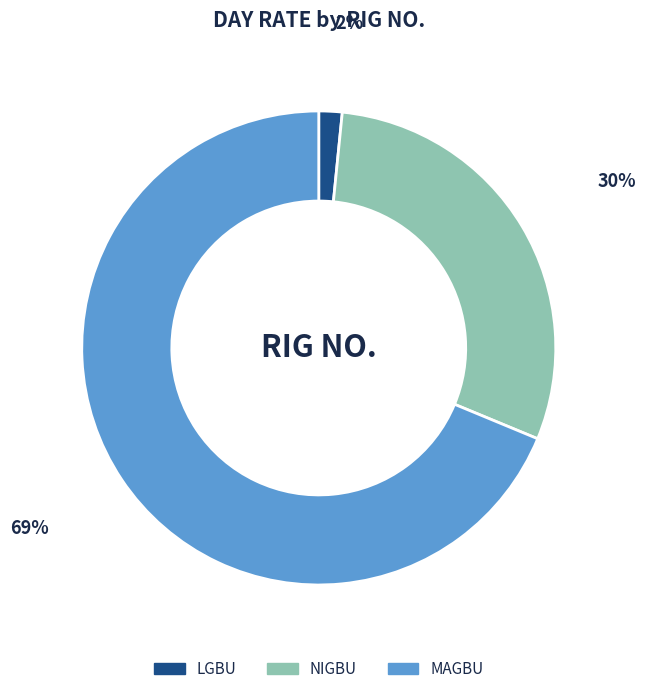

Count the number of slices in the pie.

3